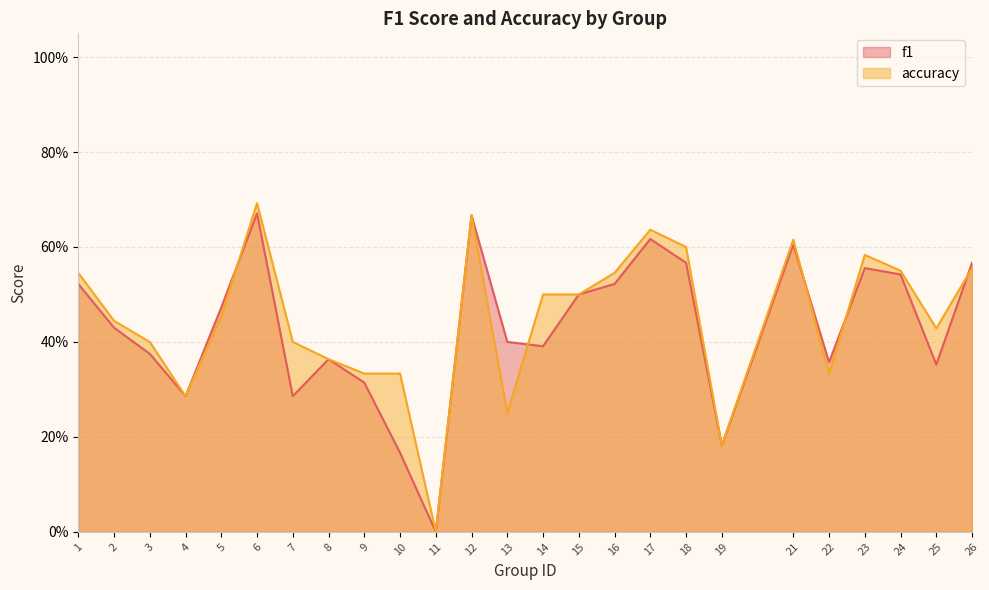

At how many categories does at least one series exceed 0?

24